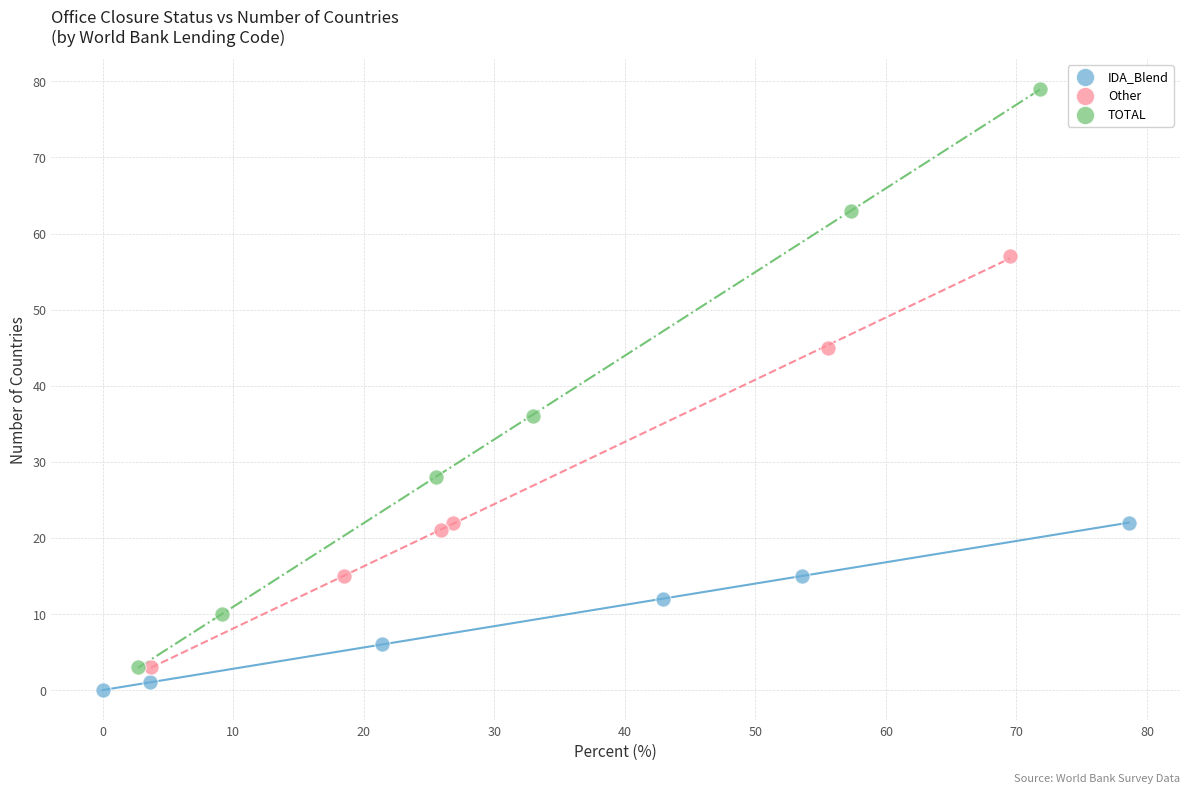

Which series contains the lowest Y value?

IDA_Blend